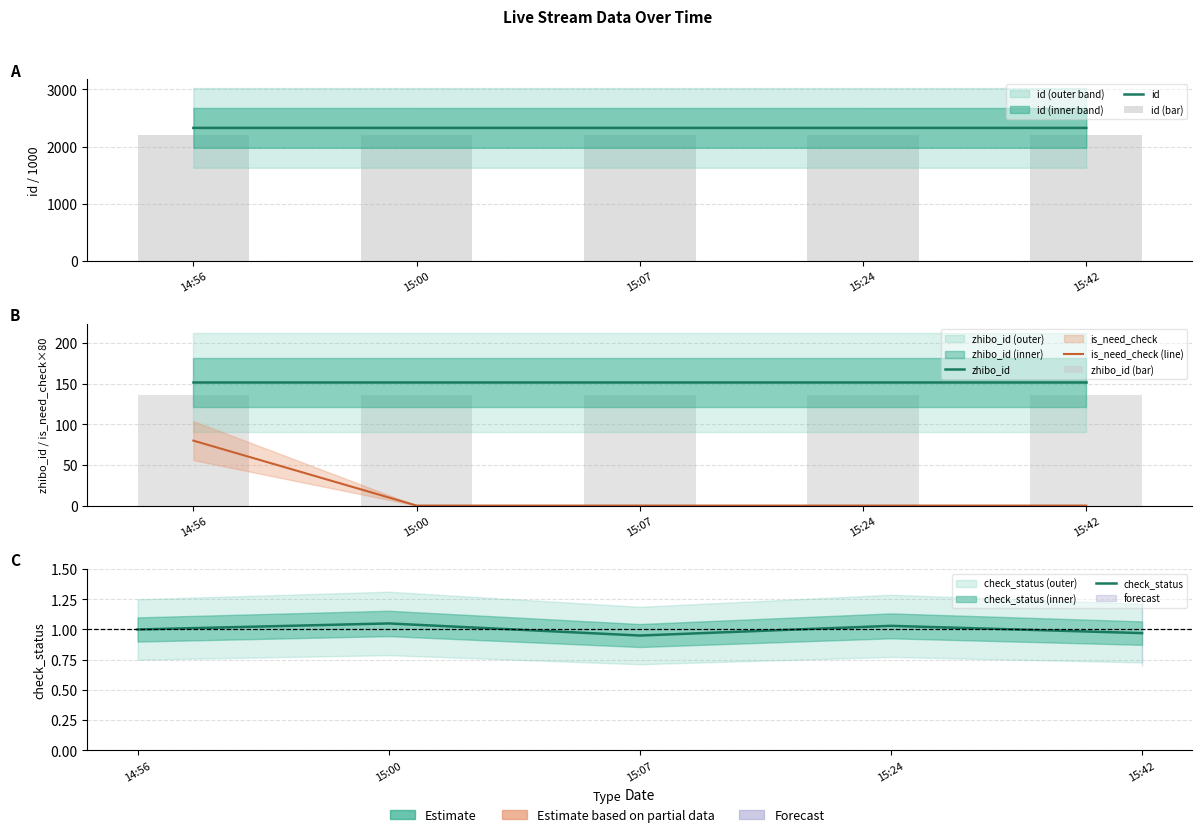

Reading right to left, extract all data points from this chart.

id: 2326.4	2326.4	2326.4	2326.4	2326.4
id (bar): 2210.1	2210.1	2210.1	2210.1	2210.1
zhibo_id: 152.0	152.0	152.0	152.0	152.0
is_need_check (line): 0.0	0.0	0.0	0.0	80.0
zhibo_id (bar): 136.8	136.8	136.8	136.8	136.8
check_status: 1.0	1.0	0.9	1.1	1.0